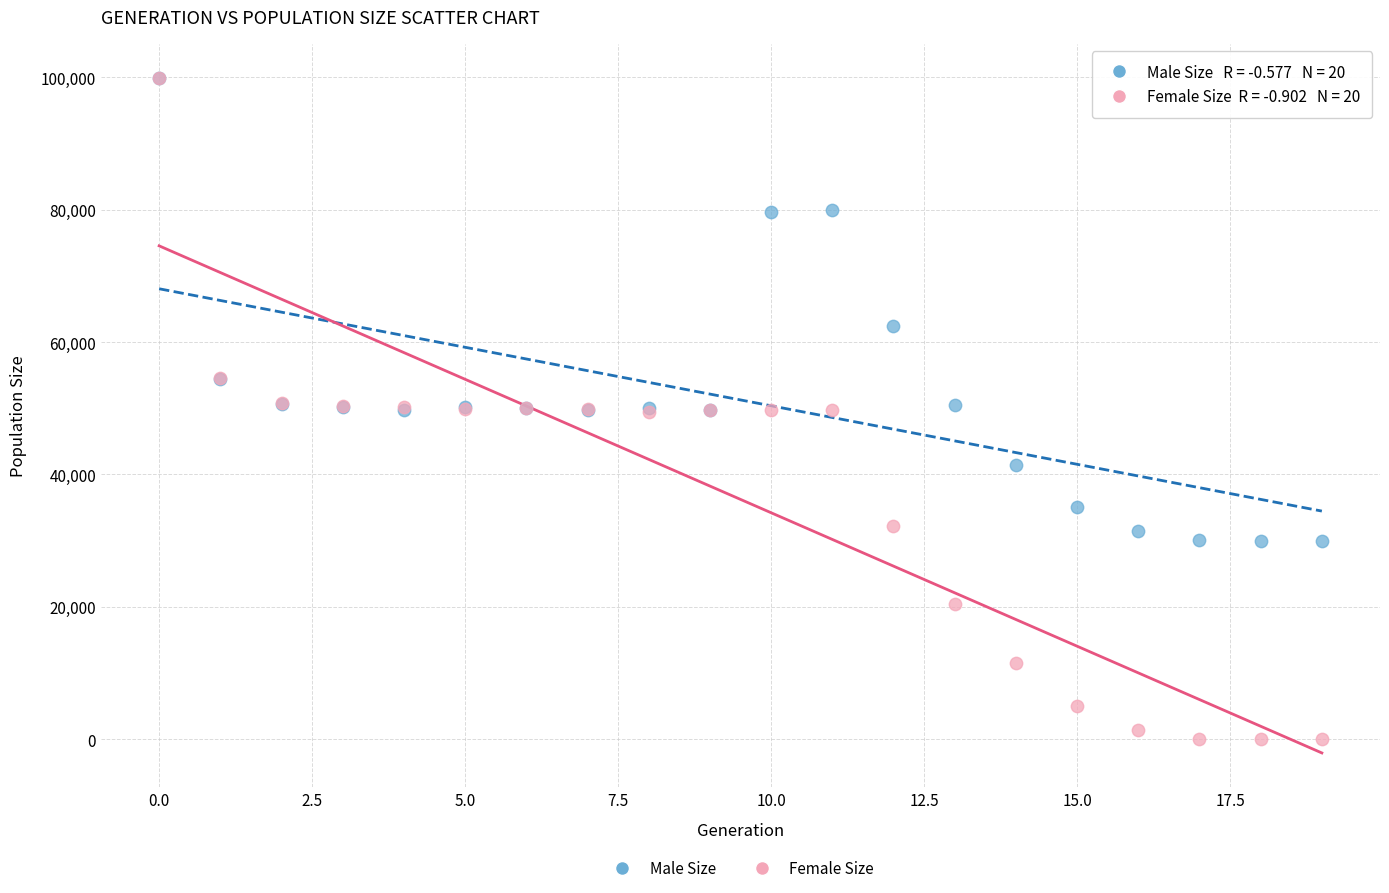

In the Male Size series, what Y value is closest to 64952?

62420